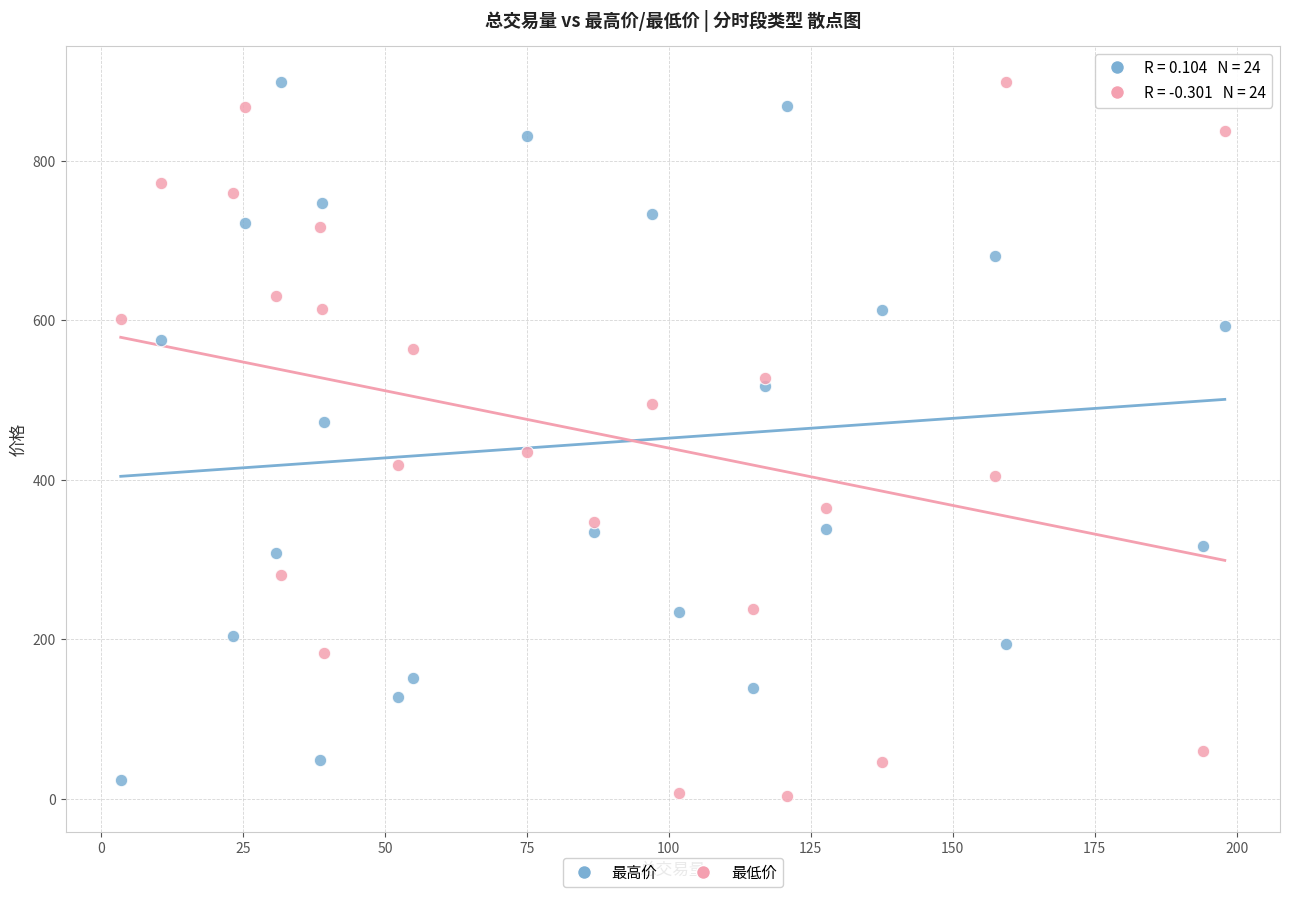

What are all the series names shown in the legend?

最高价, 最低价